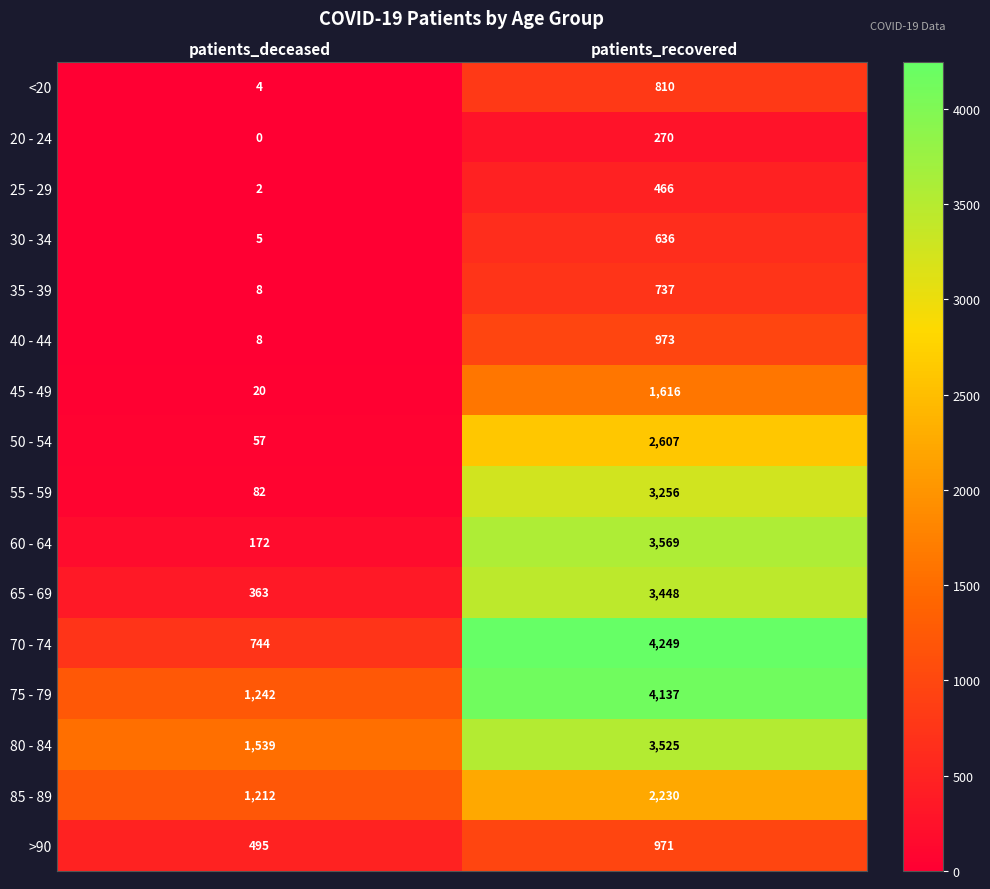

Which series has the largest total across all categories?

75 - 79